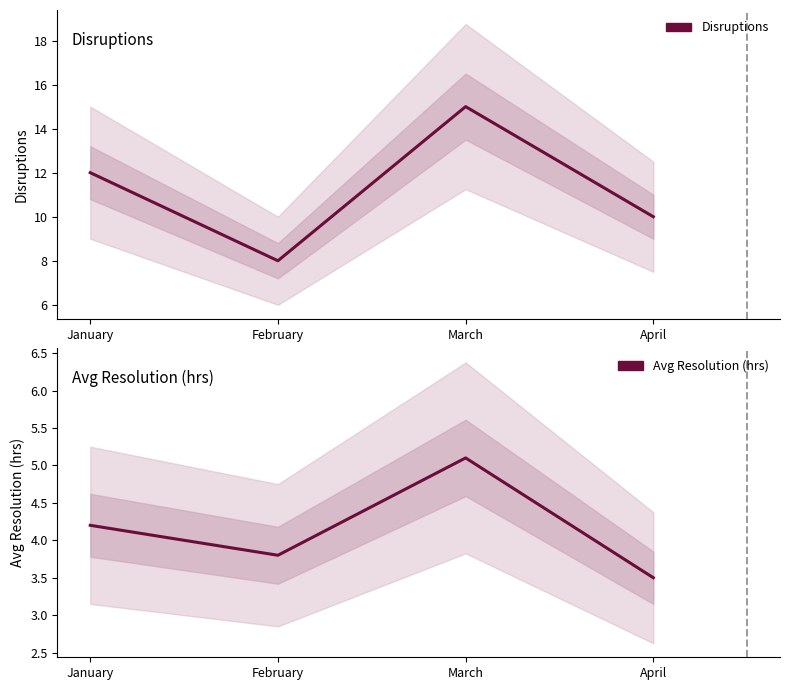

The Avg Resolution (hrs) series shows 3.8 at February. True or false?

True